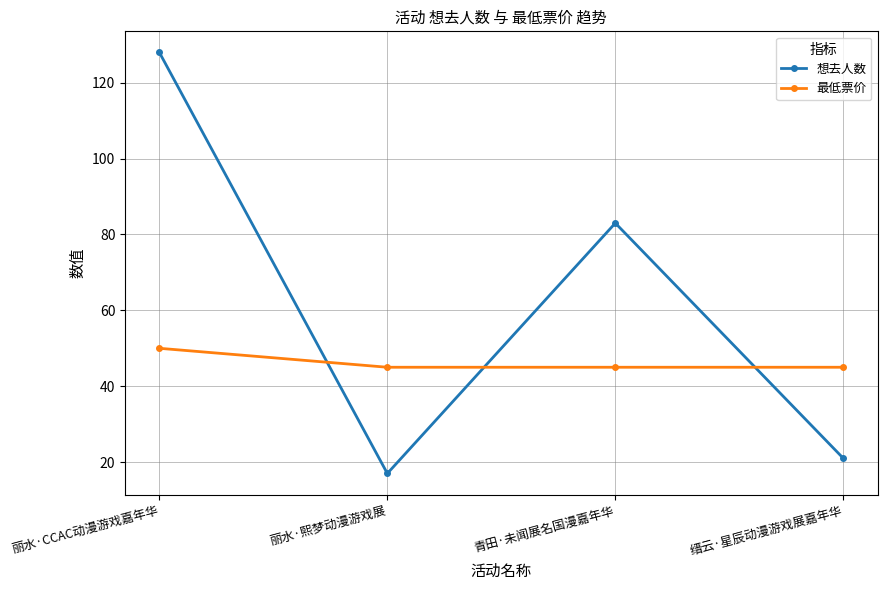

Which series changed the most between 丽水·CCAC动漫游戏嘉年华 and 缙云·星辰动漫游戏展嘉年华?

想去人数